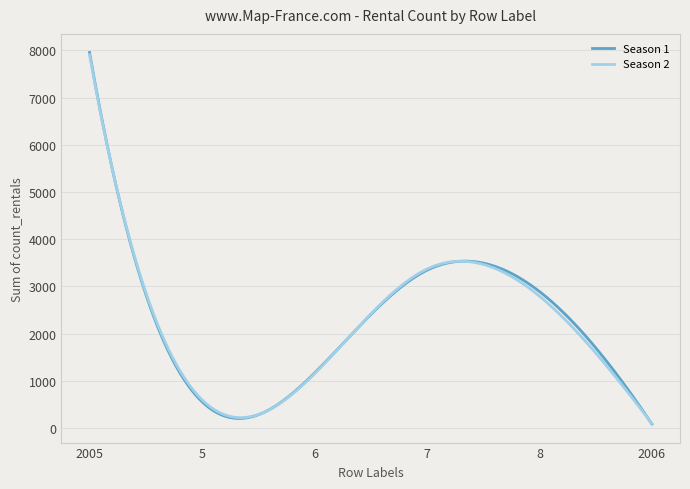

What is the maximum value shown in the chart?

7955.0